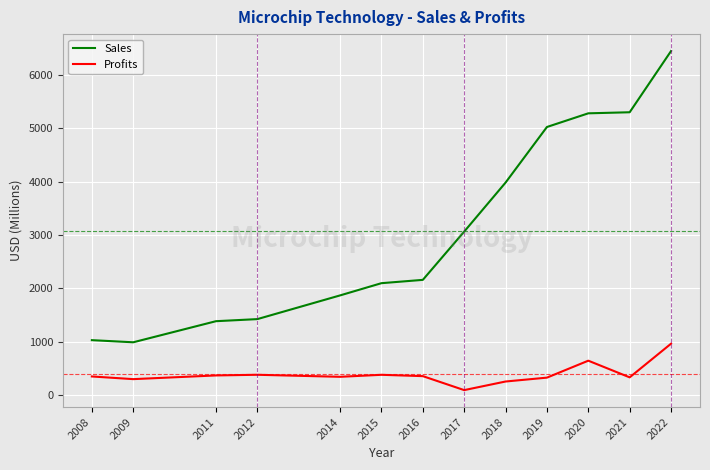

True or false: Sales and Profits cross at least once.

False